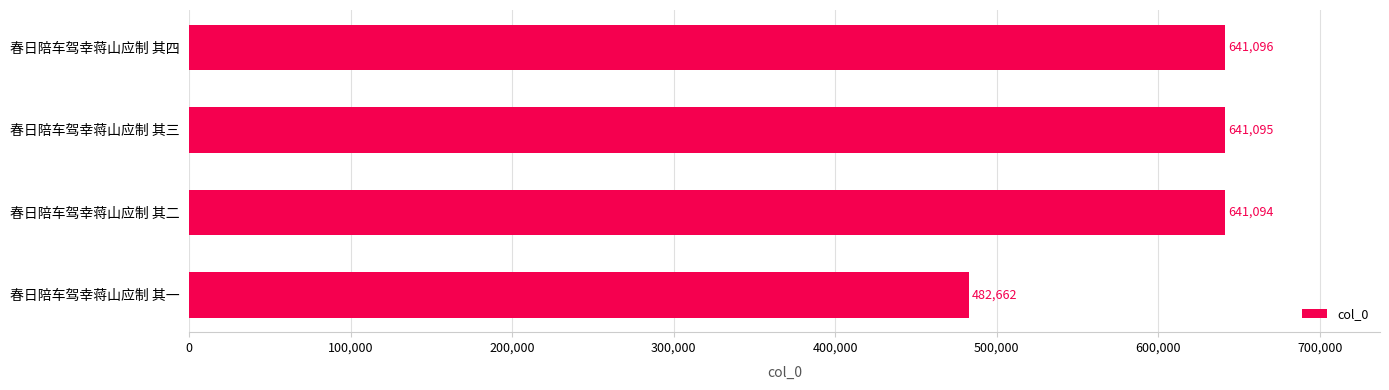

What is the change in value from 春日陪车驾幸蒋山应制 其三 to 春日陪车驾幸蒋山应制 其四?

+1